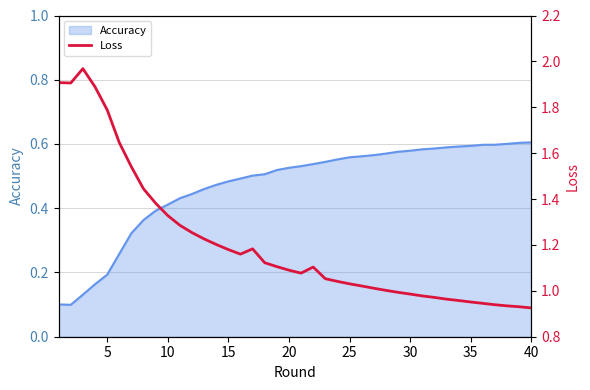

How many interior local valleys (lower than both neighbors) does the data have?

3